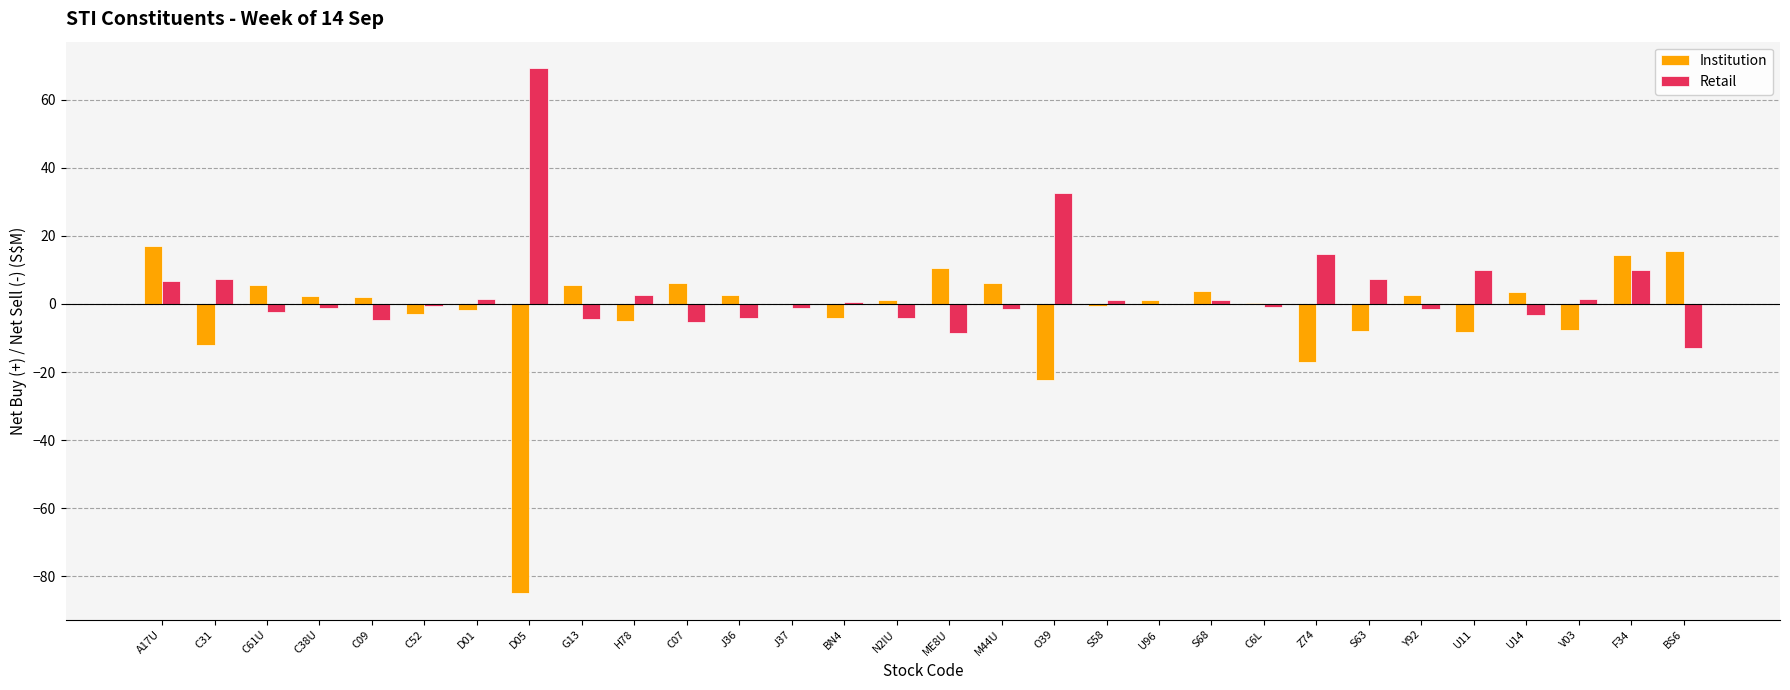

The value of Retail at BS6 is -12.9. True or false?

True